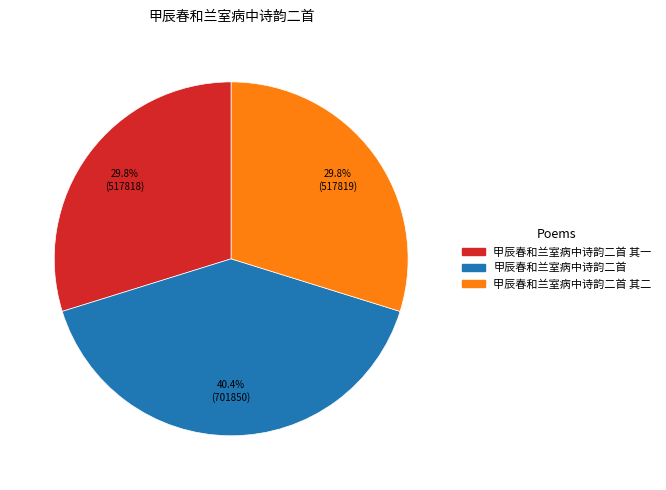

Count the number of slices in the pie.

3